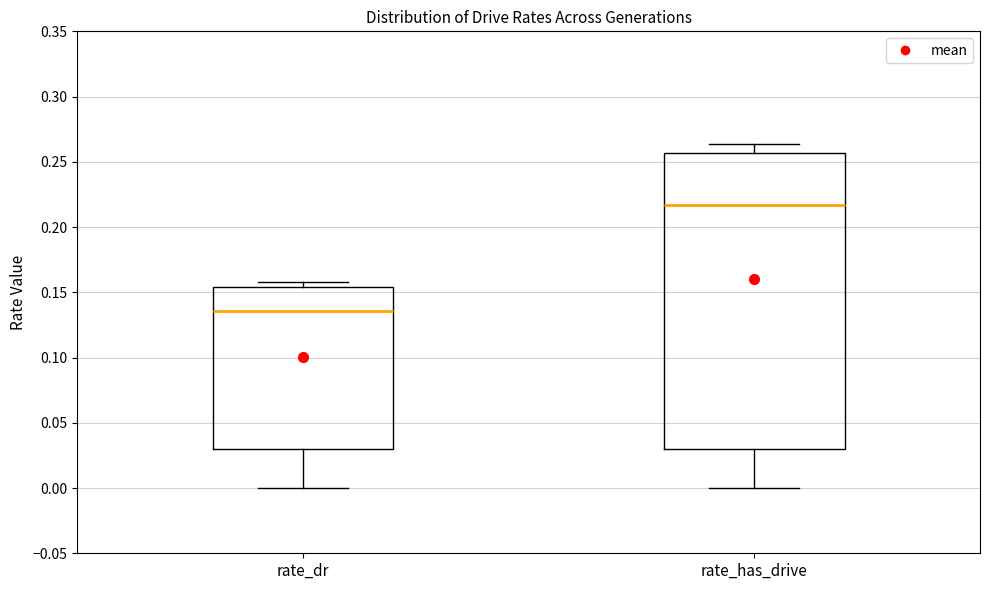

Which box's median line is the lowest?

rate_dr